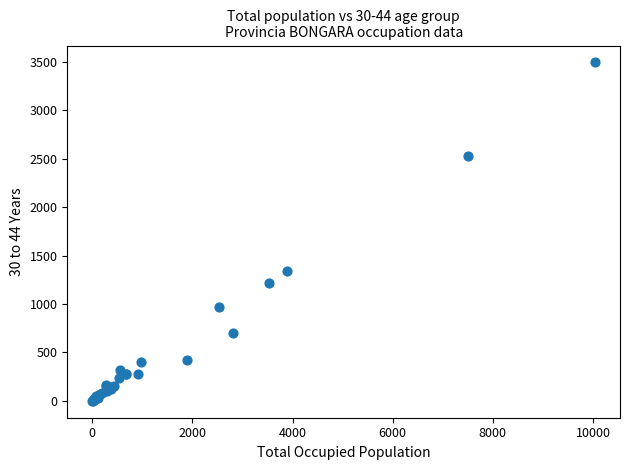

What Y value in the scatter plot is closest to 1748?

1338